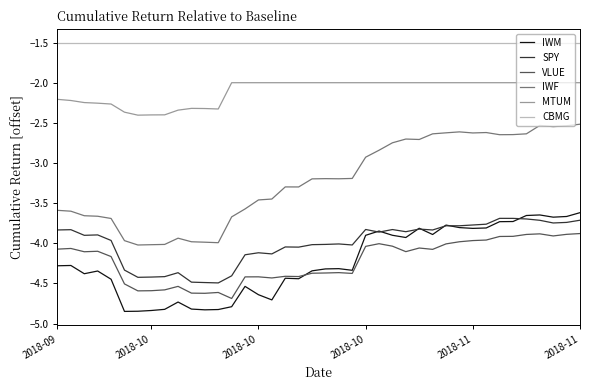

True or false: MTUM and CBMG cross at least once.

False